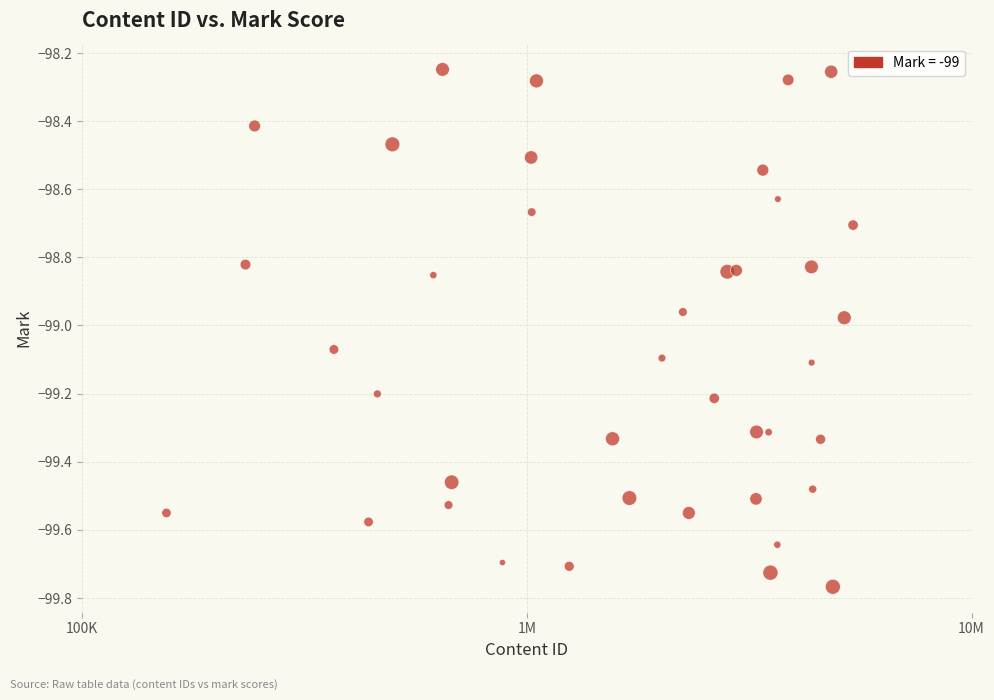

What is the range of Y values (max minus min)?

1.5